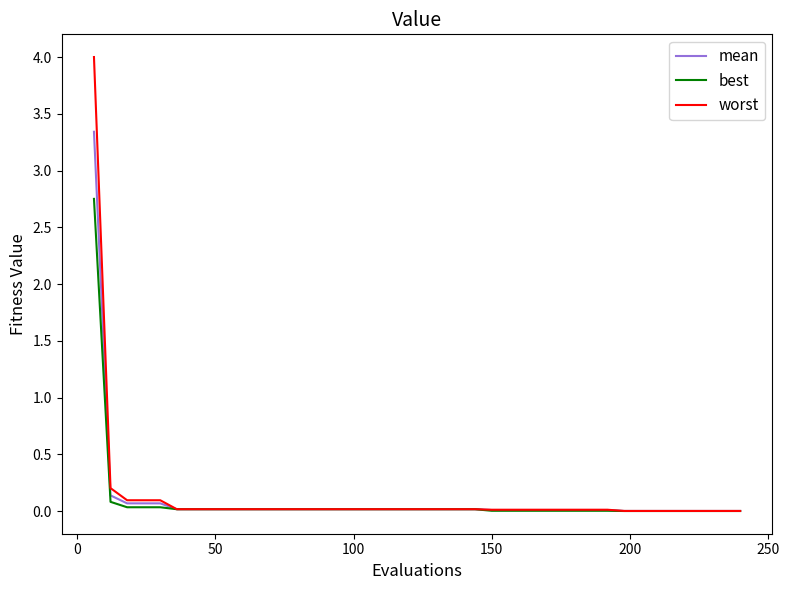

Does the chart display data point markers on the line(s)?

No